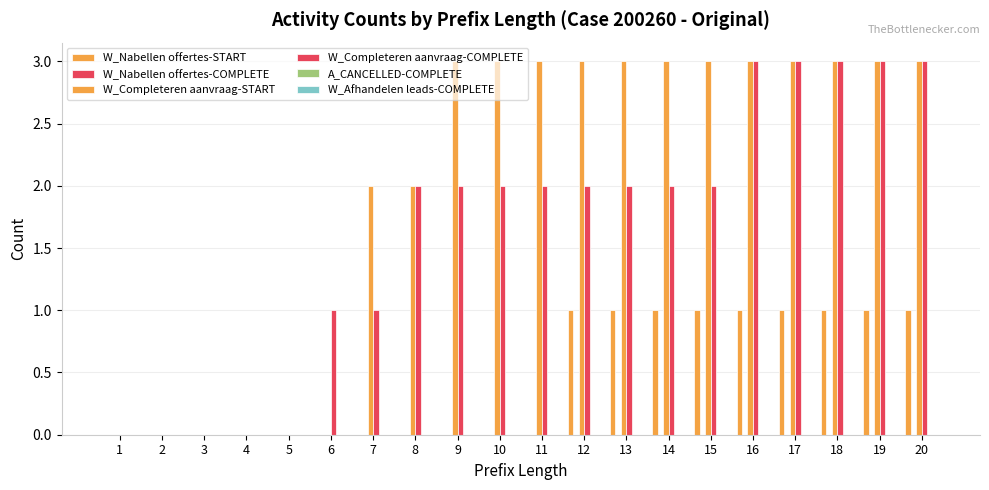

Reading right to left, list all the values displayed in this chart.

W_Nabellen offertes-START: 1	1	1	1	1	1	1	1	1	0	0	0	0	0	0	0	0	0	0	0
W_Nabellen offertes-COMPLETE: 0	0	0	0	0	0	0	0	0	0	0	0	0	0	0	0	0	0	0	0
W_Completeren aanvraag-START: 3	3	3	3	3	3	3	3	3	3	3	3	2	2	0	0	0	0	0	0
W_Completeren aanvraag-COMPLETE: 3	3	3	3	3	2	2	2	2	2	2	2	2	1	1	0	0	0	0	0
A_CANCELLED-COMPLETE: 0	0	0	0	0	0	0	0	0	0	0	0	0	0	0	0	0	0	0	0
W_Afhandelen leads-COMPLETE: 0	0	0	0	0	0	0	0	0	0	0	0	0	0	0	0	0	0	0	0